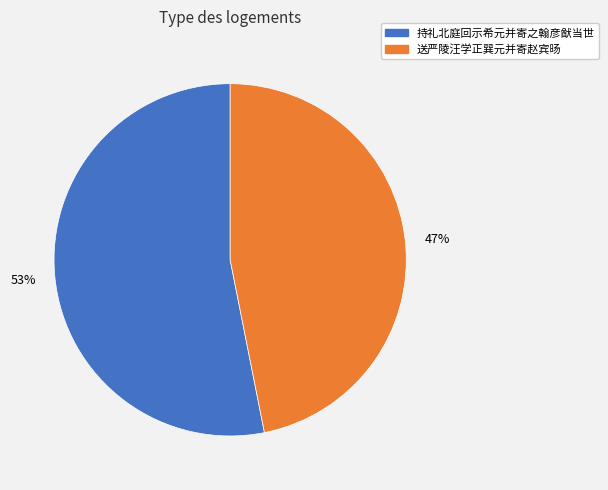

How many segments does this pie chart have?

2